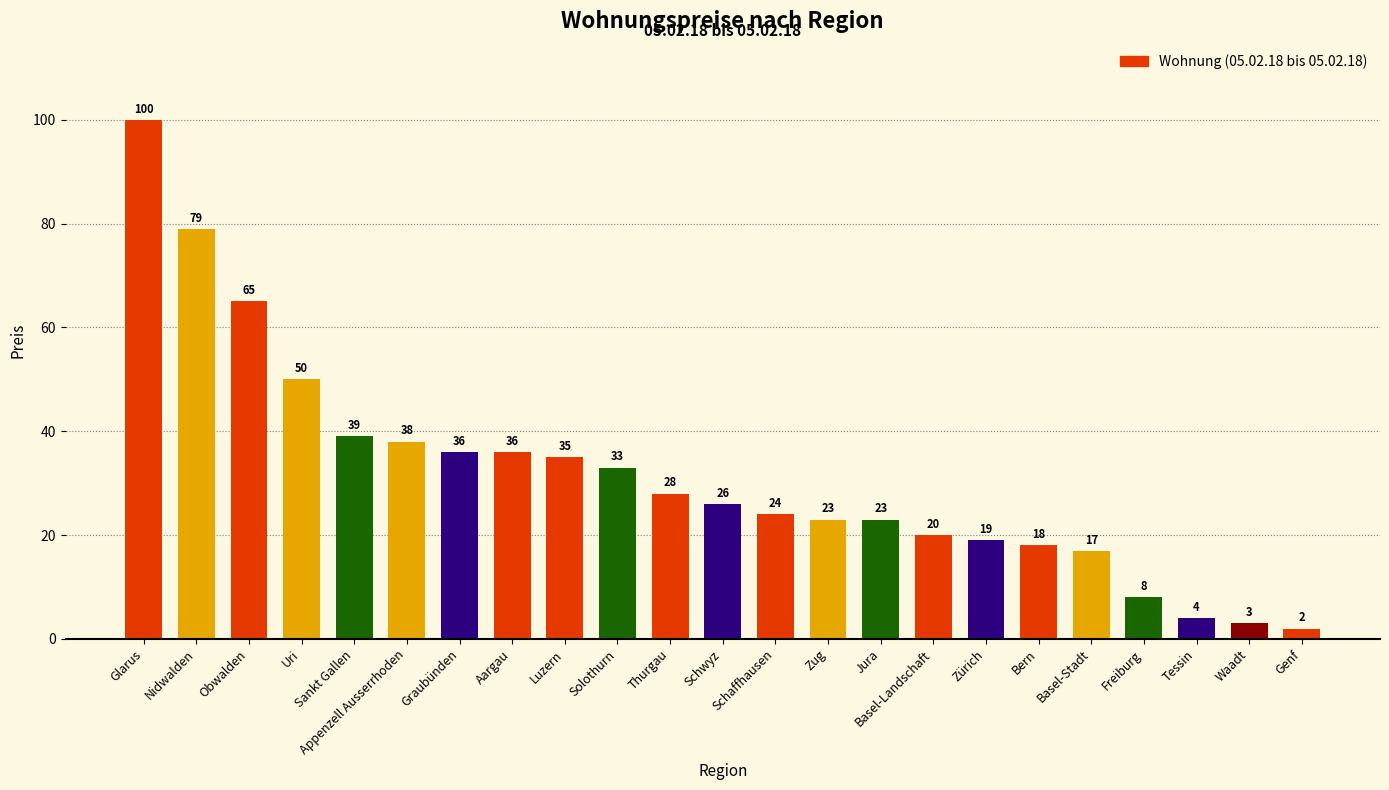

What is the label of the 15th bar from the right?

Luzern